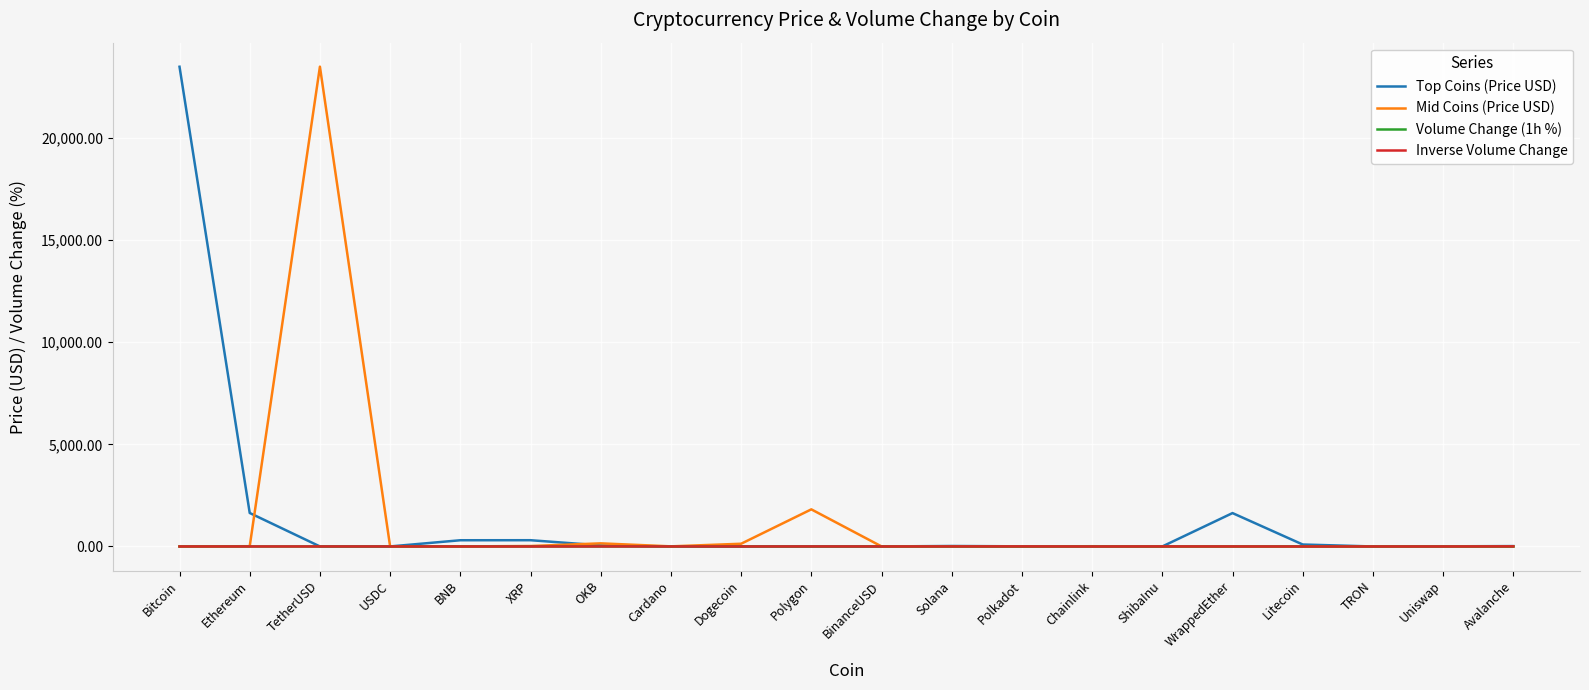

What is the greatest value displayed?

23496.2